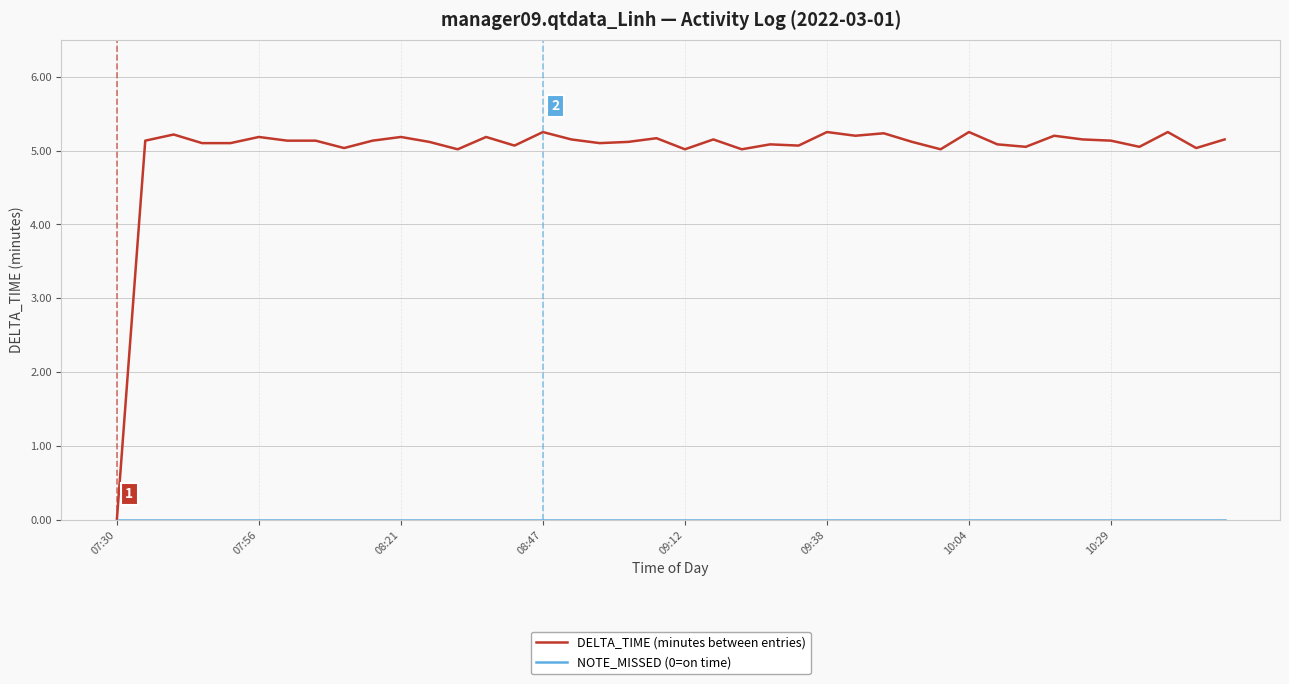

Does the chart display data point markers on the line(s)?

No